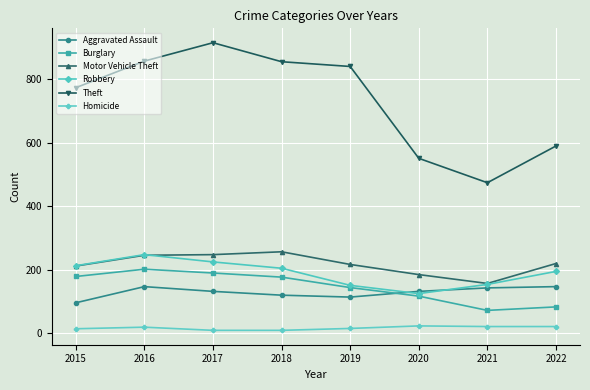

True or false: Robbery has more than 0 points higher than both neighbors.

True